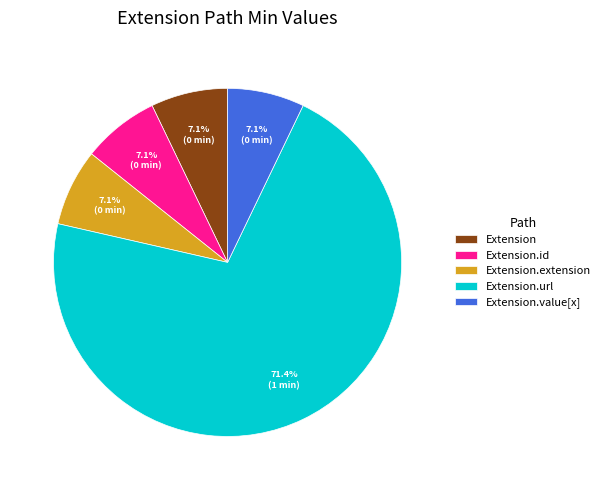

To the nearest percent, what is the combined percentage of Extension.url and Extension.extension?

79%